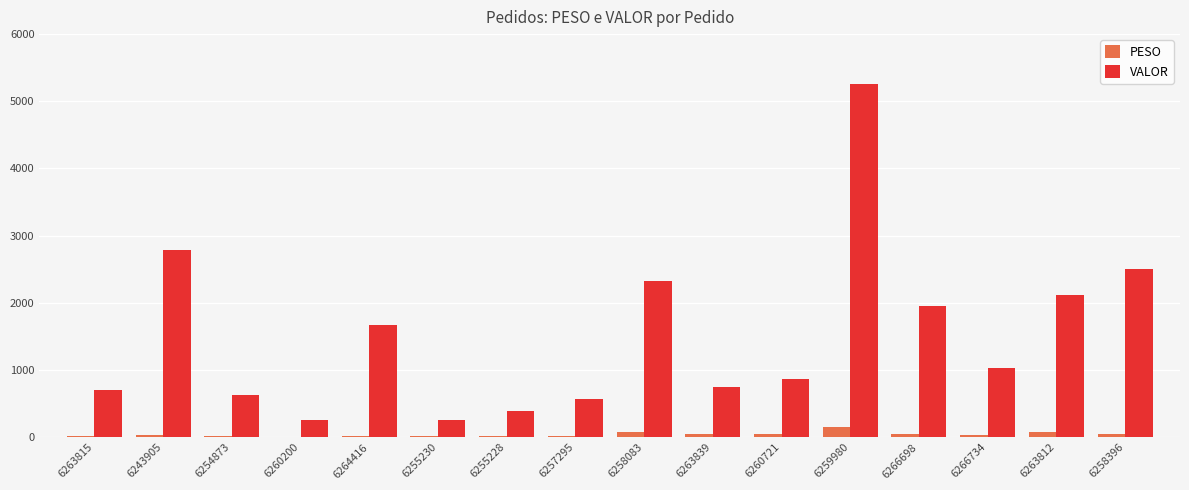

What is the sum of all VALOR values?

24081.6